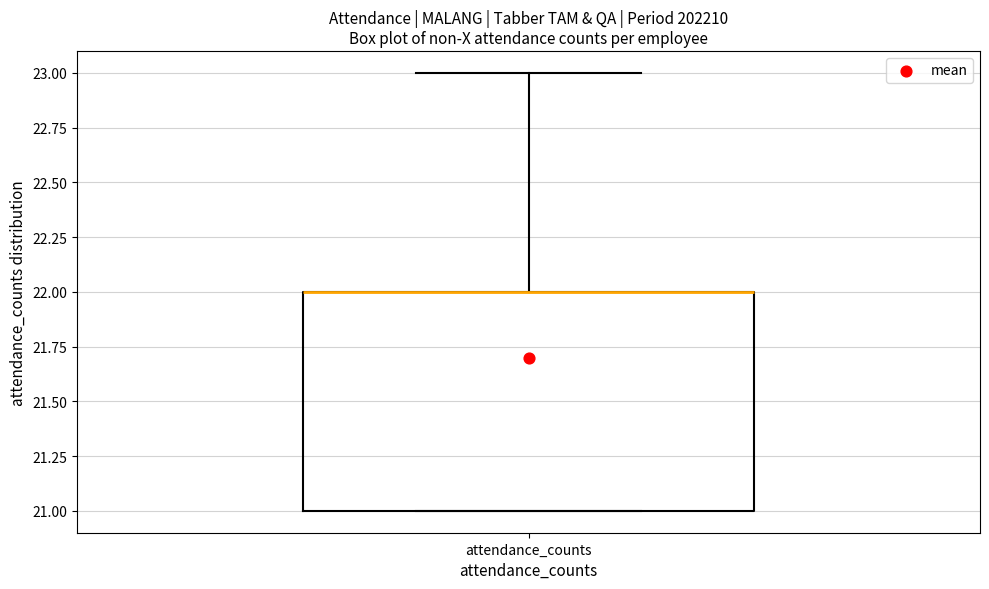

Where is the lower edge of the box for attendance_counts on the y-axis? The values are not printed on the chart, so give them approximately, as read against the axis.

21